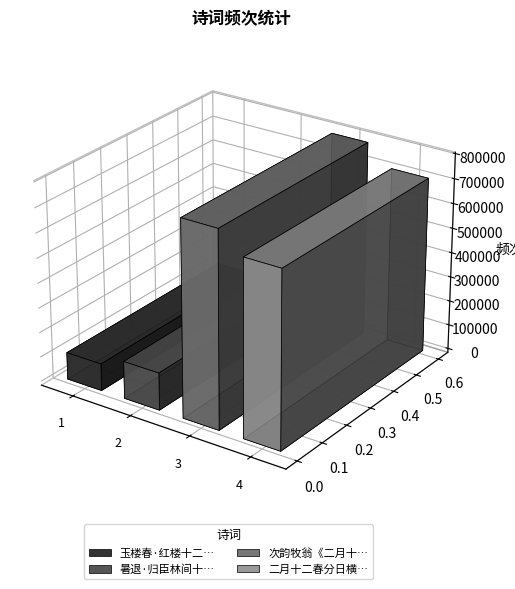

Between 玉楼春·红楼十二春寒恻 and 二月十二春分日横山晚归作, which is larger?

二月十二春分日横山晚归作